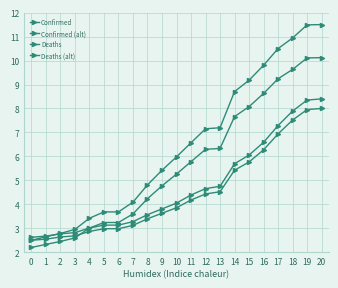

How many series are shown in this chart?

4